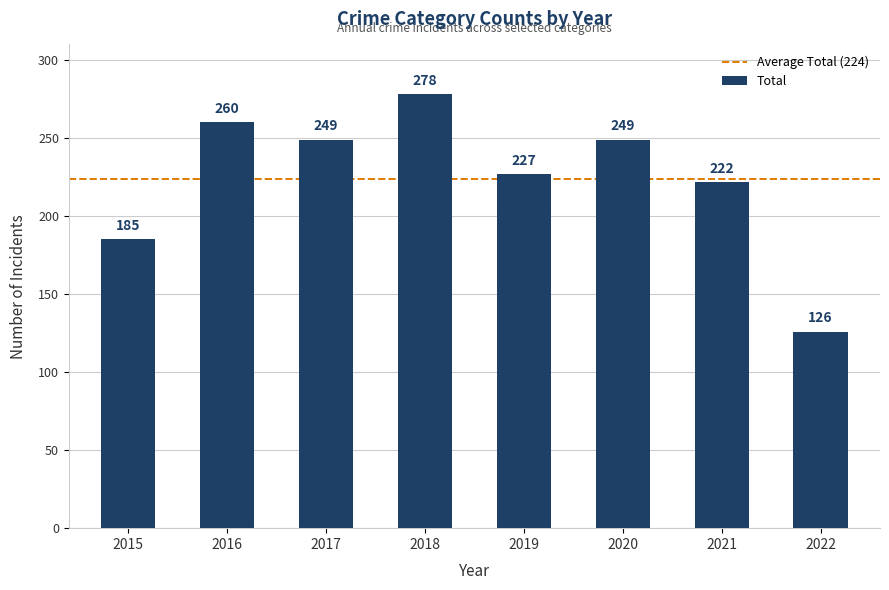

The chart shows a value of 291 at 2015. True or false?

False